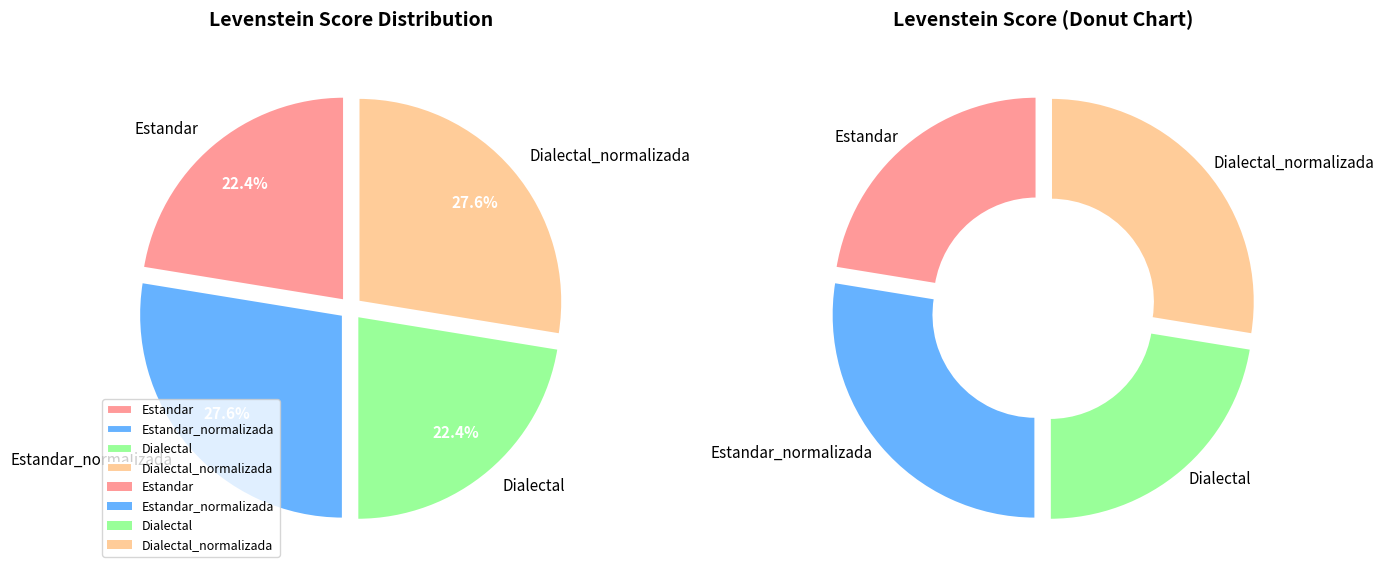

To the nearest percent, what percentage of the pie is Estandar?

22%